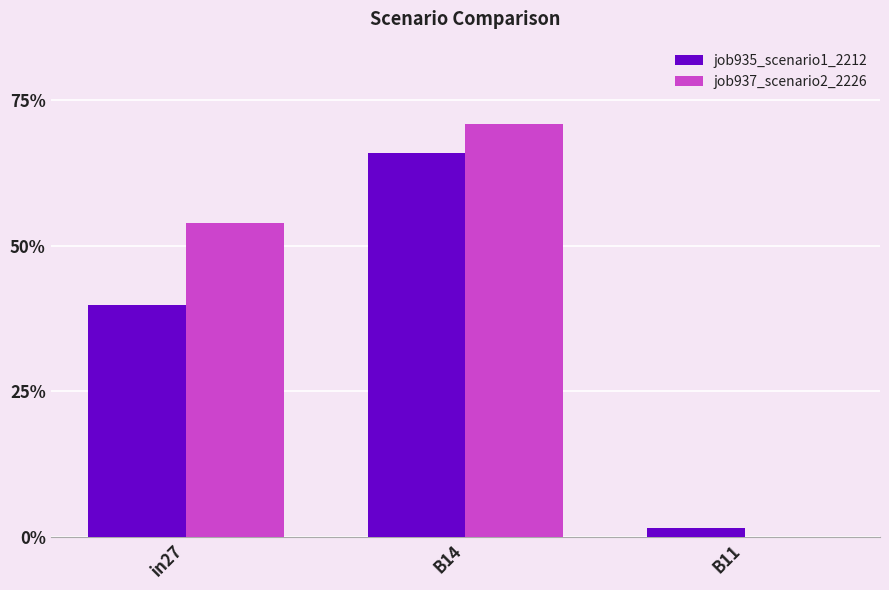

What is the label of the 1st bar from the left?

in27